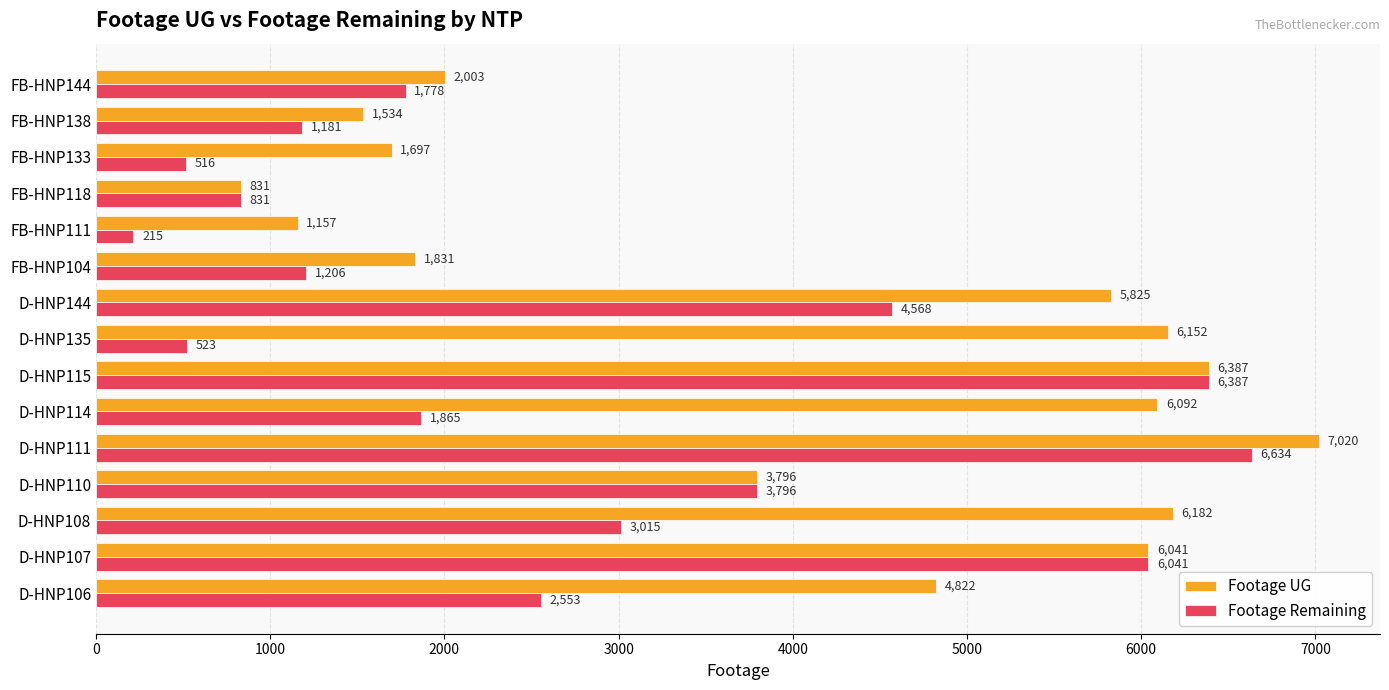

How many data points does each series have?

15